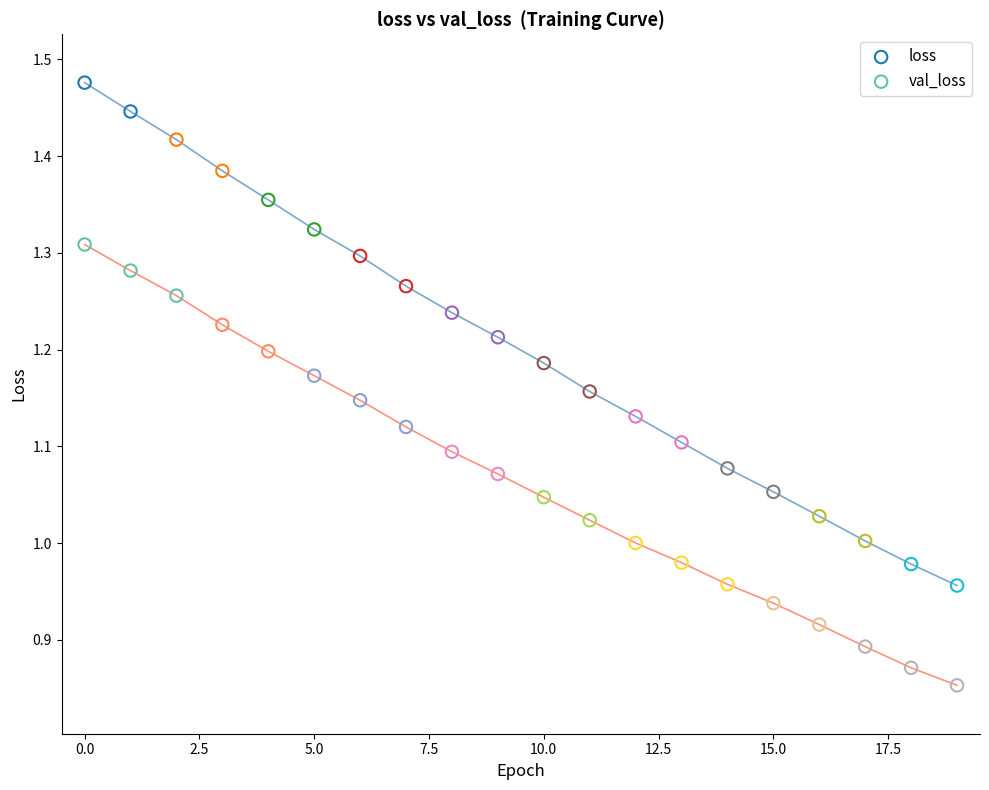

Which series has the widest spread of Y values?

loss